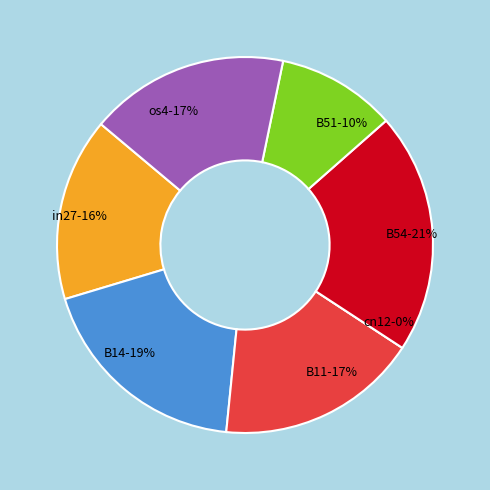

Which slice is the largest?

B54